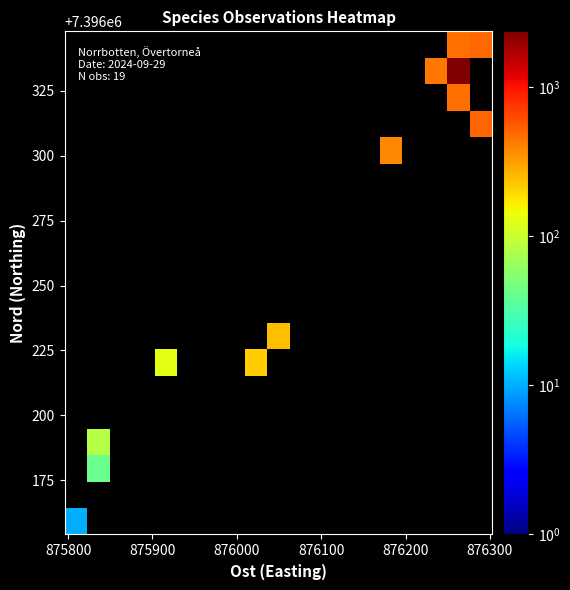

What is the minimum value shown in the chart?

10.0